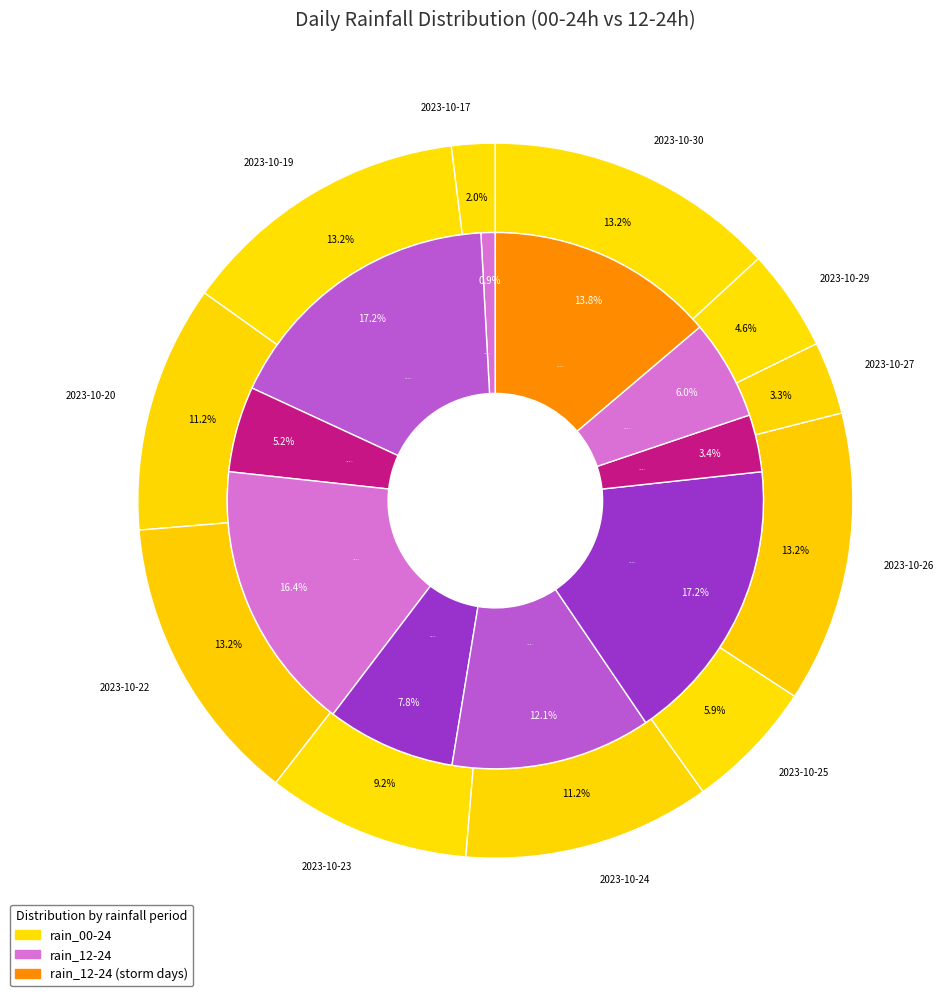

Between 12 and 13, which is larger?

13